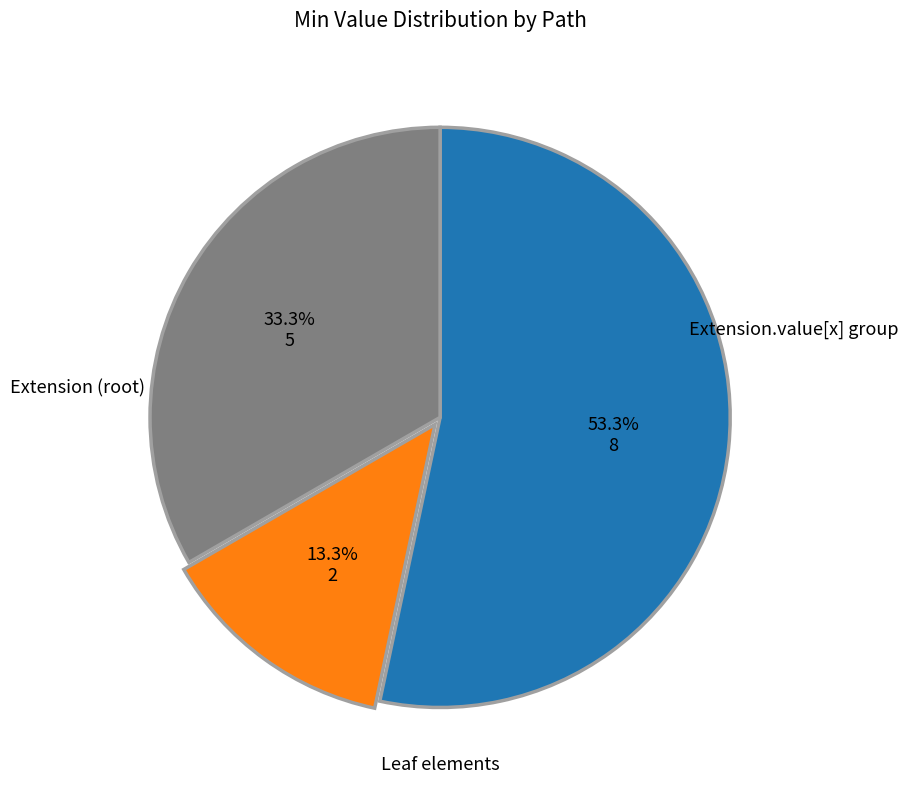

Is there any slice that represents more than half of the pie?

Yes